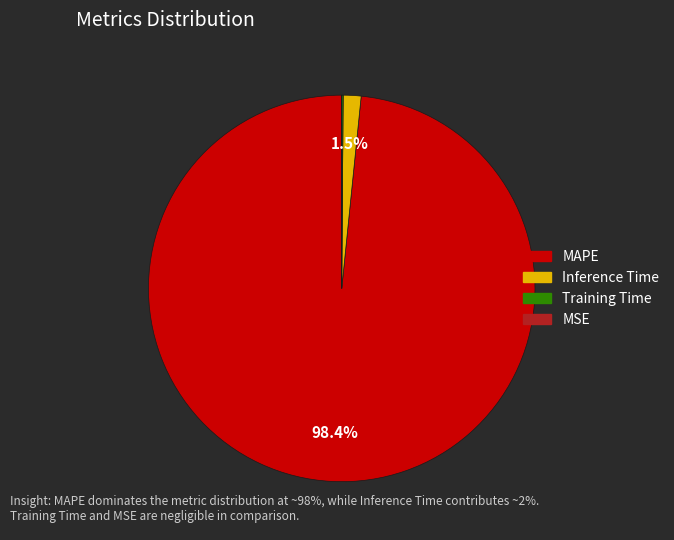

Is there a majority slice in this chart?

Yes